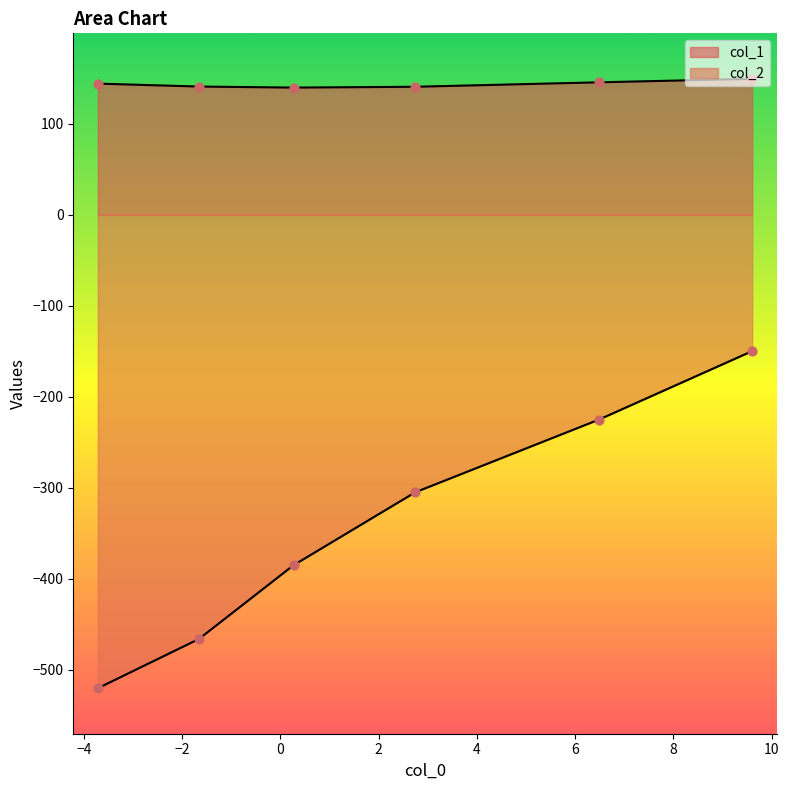

What are all the series names shown in the legend?

col_1, col_2